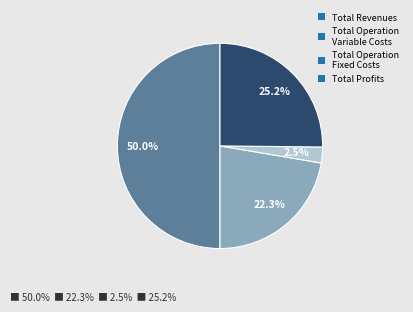

Rank the categories by value from lowest to highest.

Total Operation Fixed Costs, Total Operation Variable Costs, Total Profits, Total Revenues